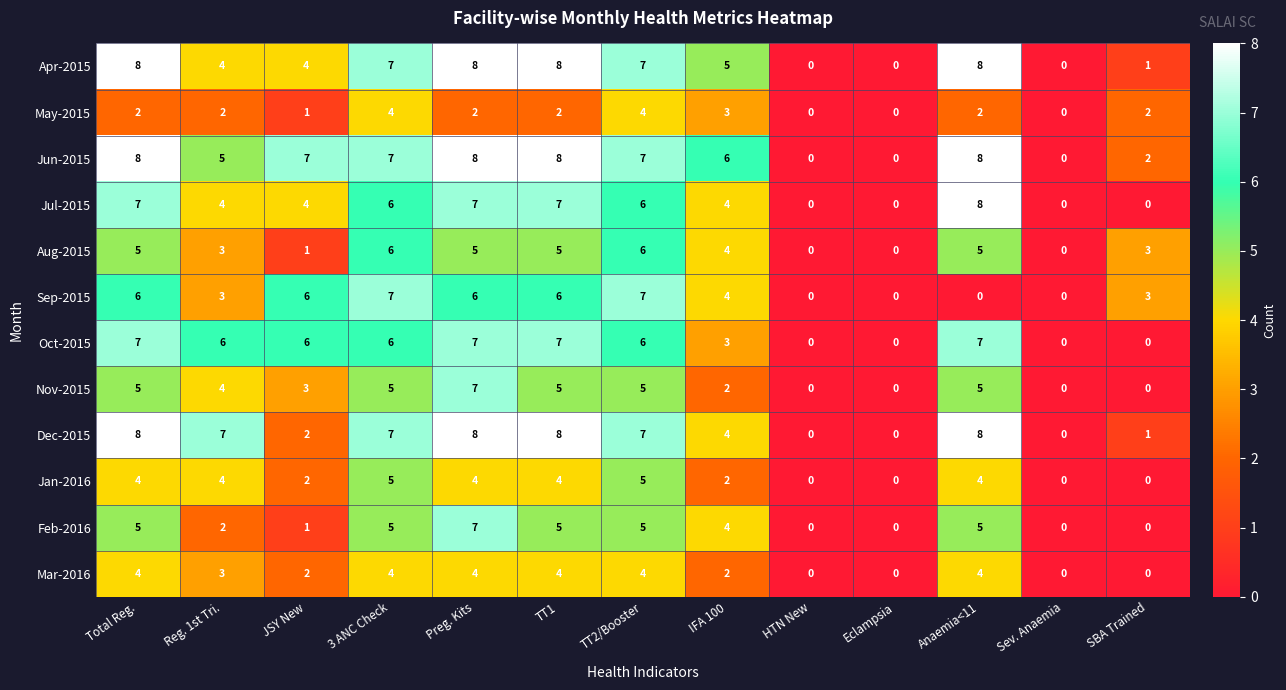

Where does the Mar-2016 series first go above 3?

Total Reg.